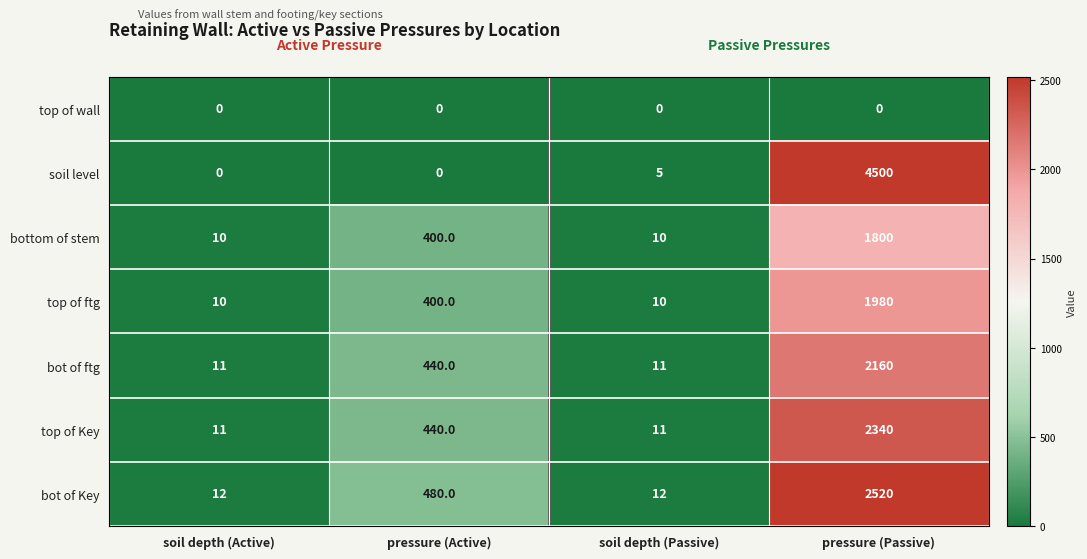

What is the difference between the maximum and minimum values in the bot of Key series?

2508